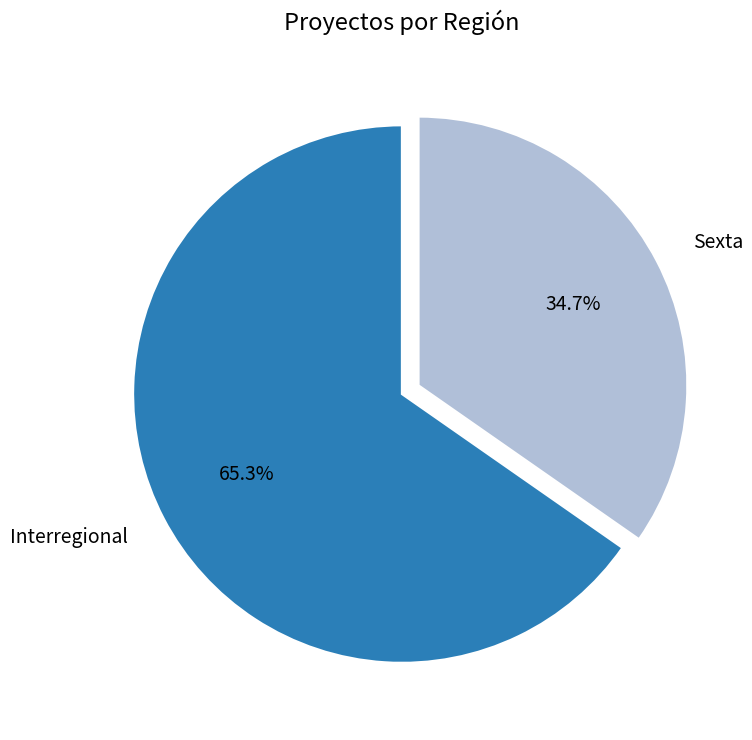

Is it true that Sexta is 22% of the pie?

False